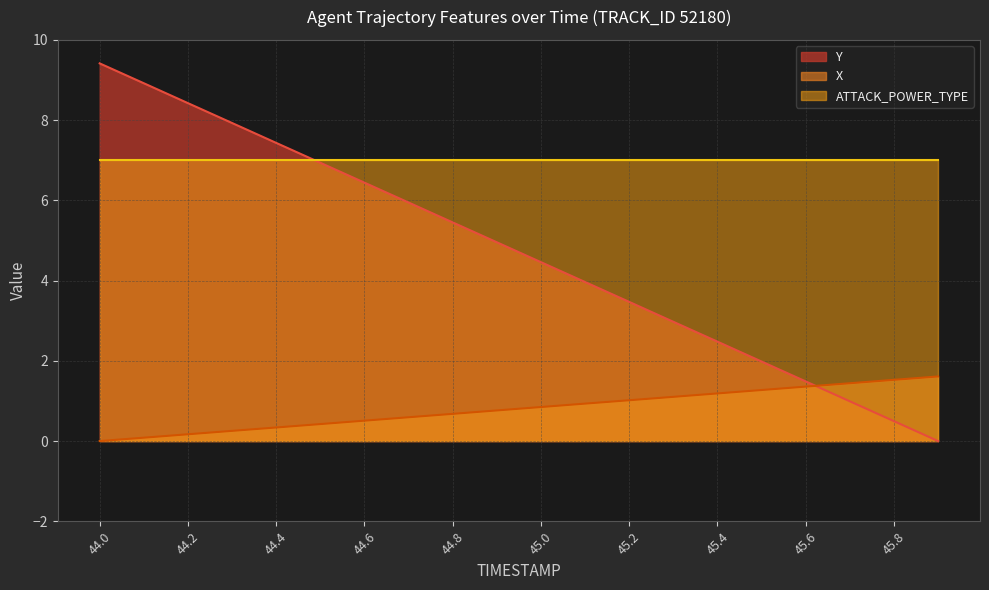

Which series has the widest spread of values?

Y